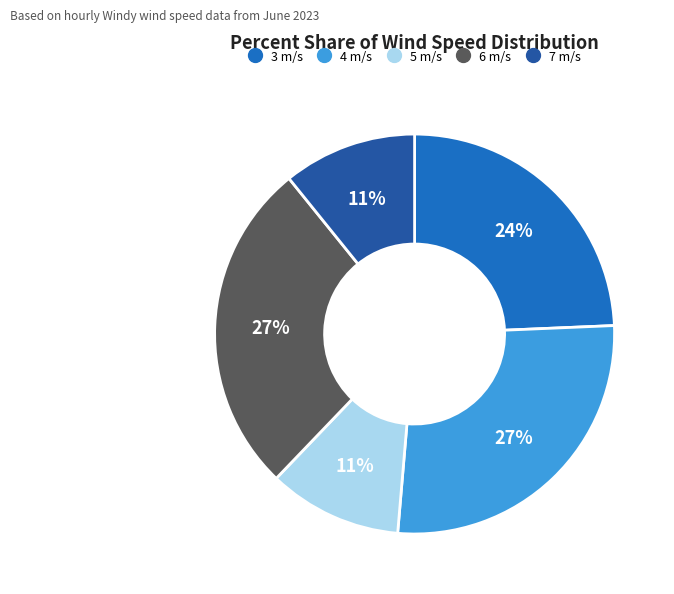

Which has a higher value, 6 m/s or 5 m/s?

6 m/s